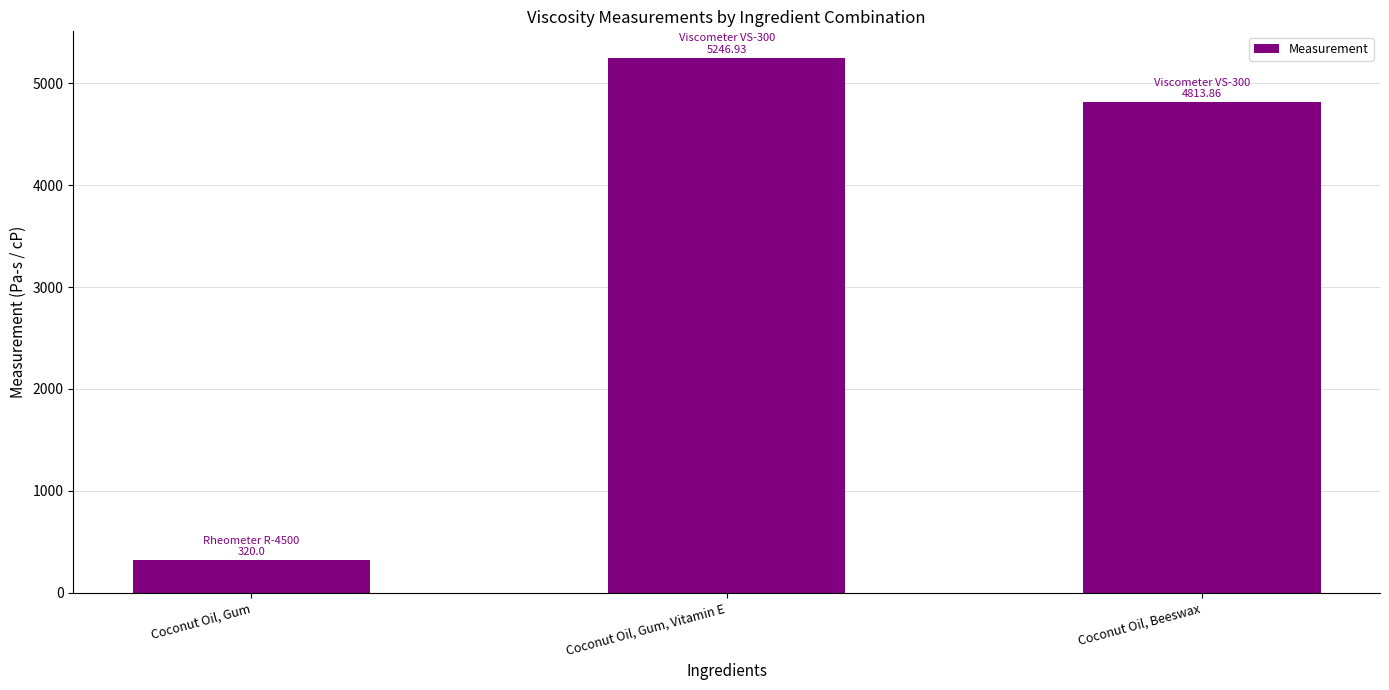

What is the smallest value displayed?

320.0